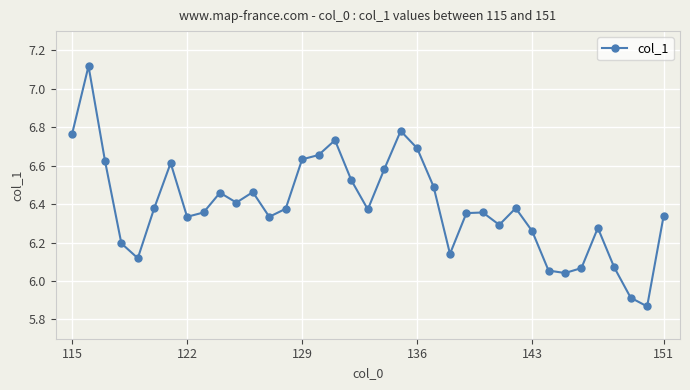

What is the difference between the maximum and minimum values?

1.3